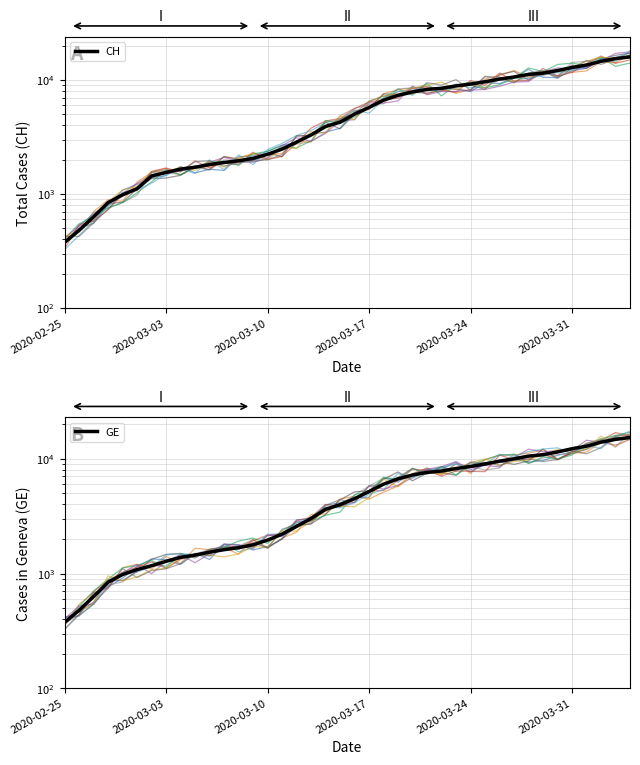

What is the value of the CH point at the 8th from the left?

1544